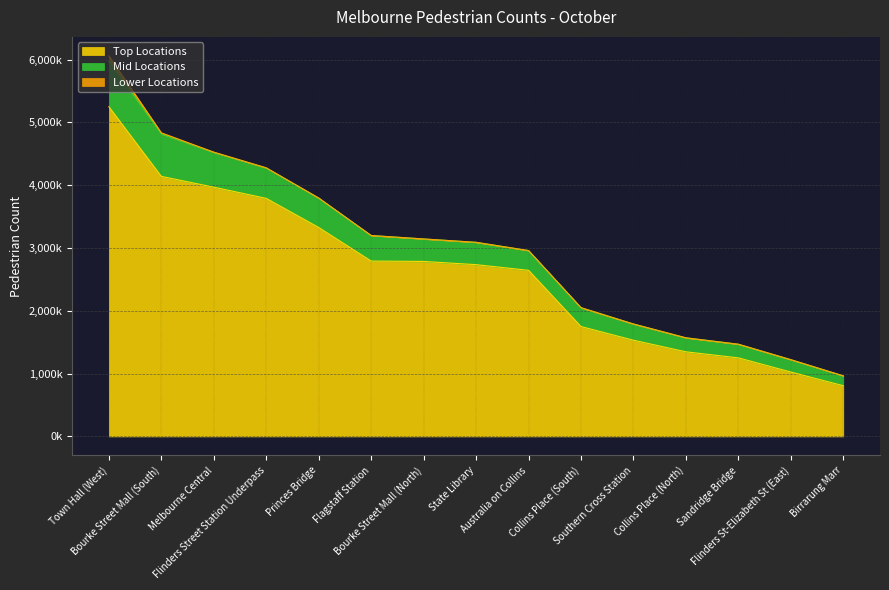

What is the difference between the Top Locations values at Collins Place (North) and Flinders St-Elizabeth St (East)?

322008